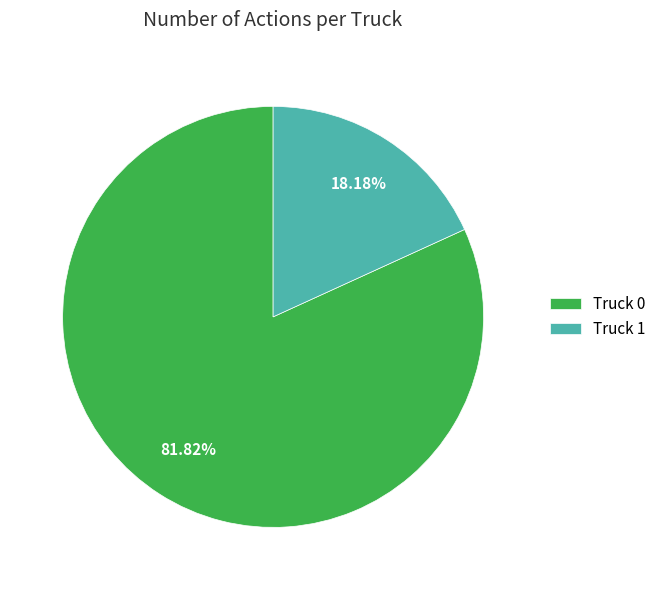

To the nearest percent, what is the difference between the largest and smallest slice percentages?

64%